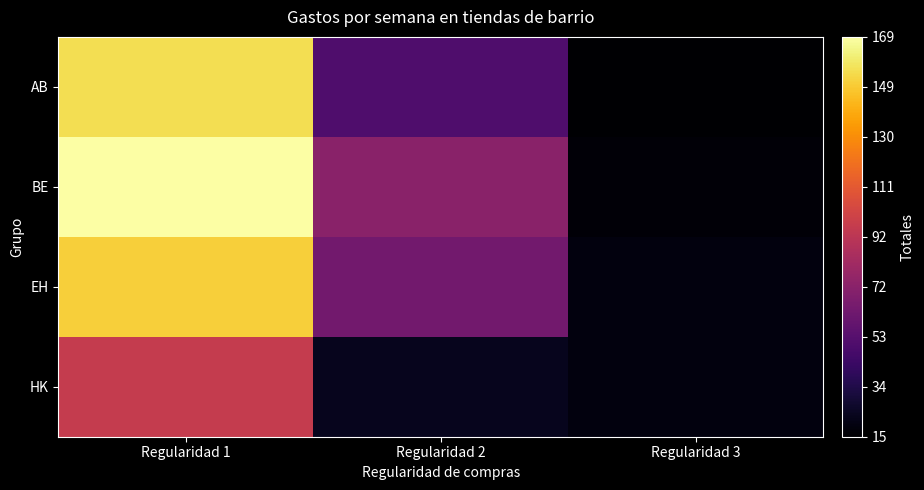

Rank the series at Regularidad 2 from lowest to highest value.

HK, AB, EH, BE